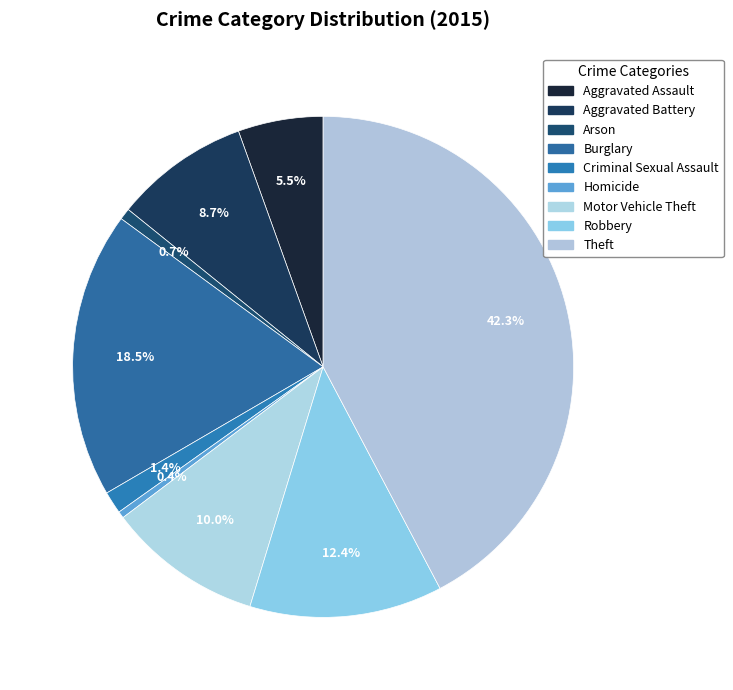

How many slices are in this pie chart?

9